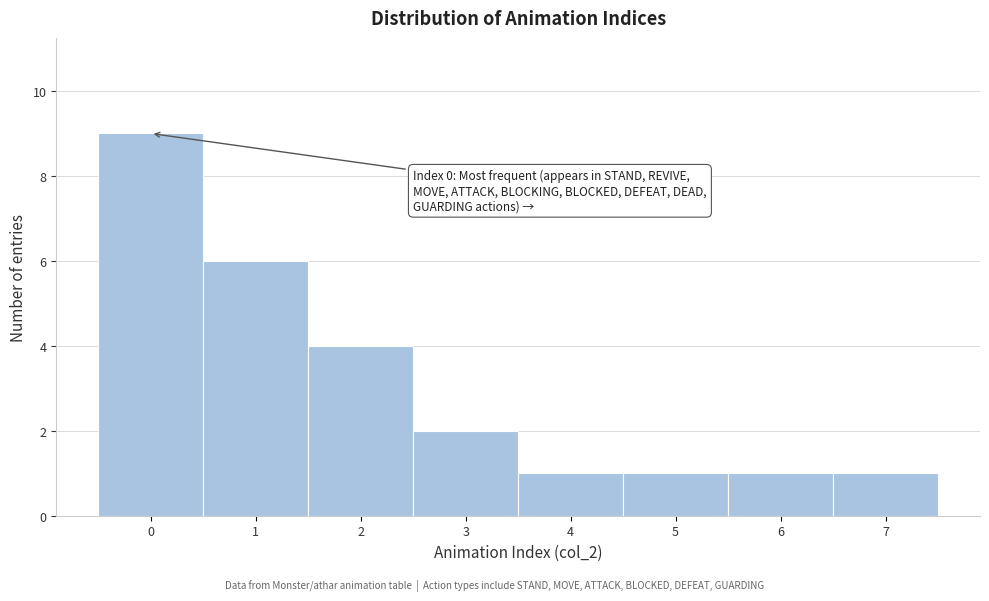

Which range on the x-axis has the tallest bar?

-0.5 to 0.5